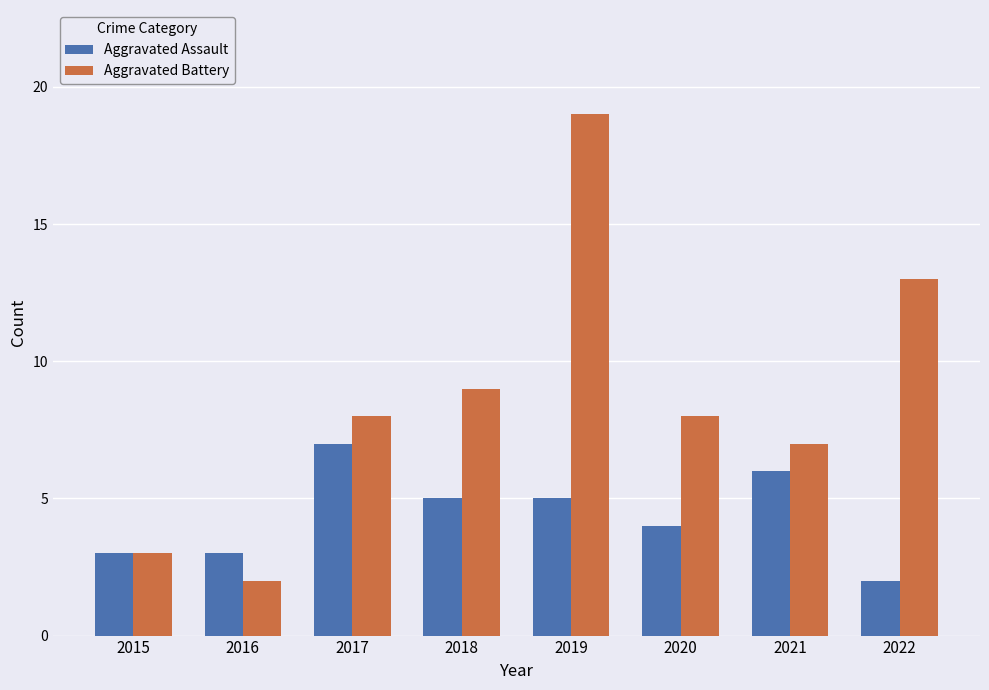

What is the difference between the second highest and second lowest values in the Aggravated Assault series?

3